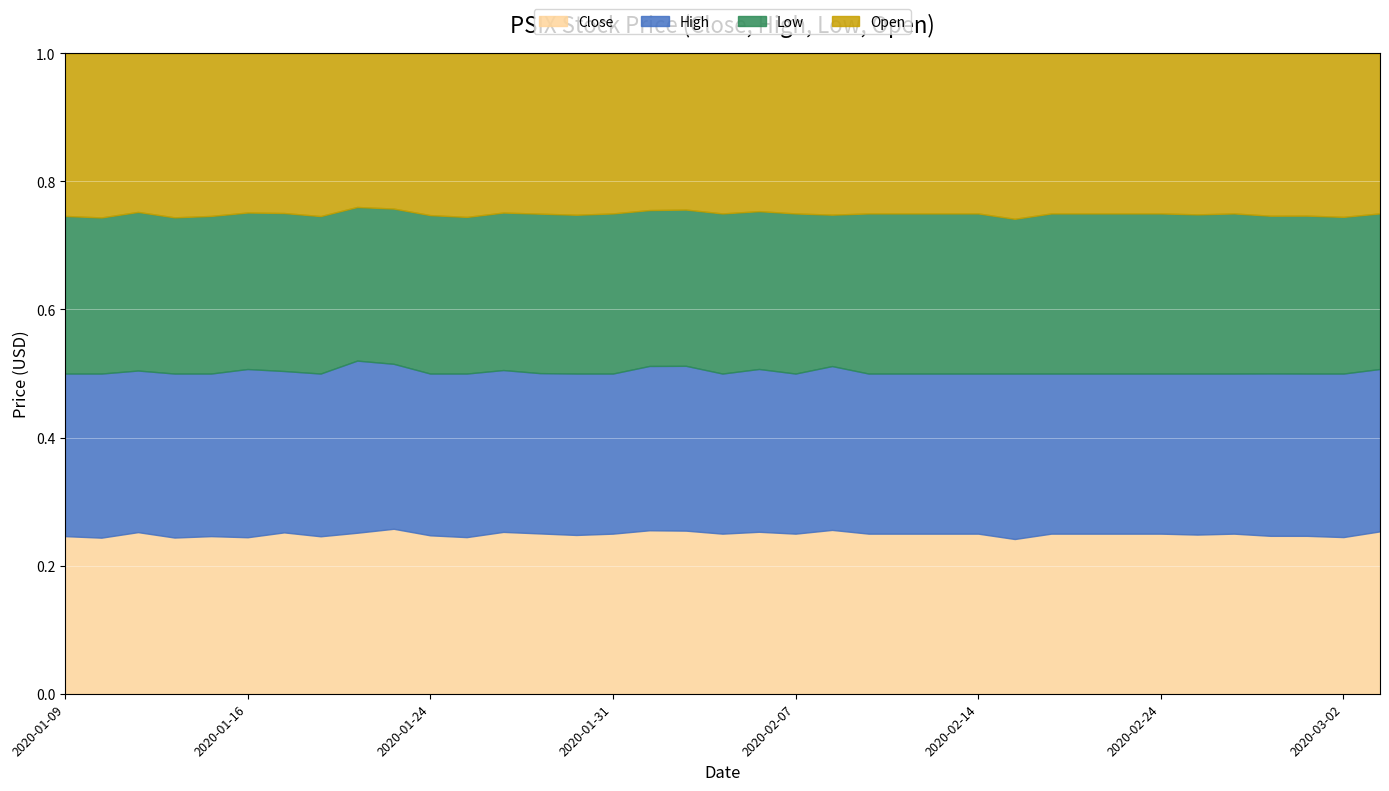

Where is Low nearest to the value 9?

2020-01-27